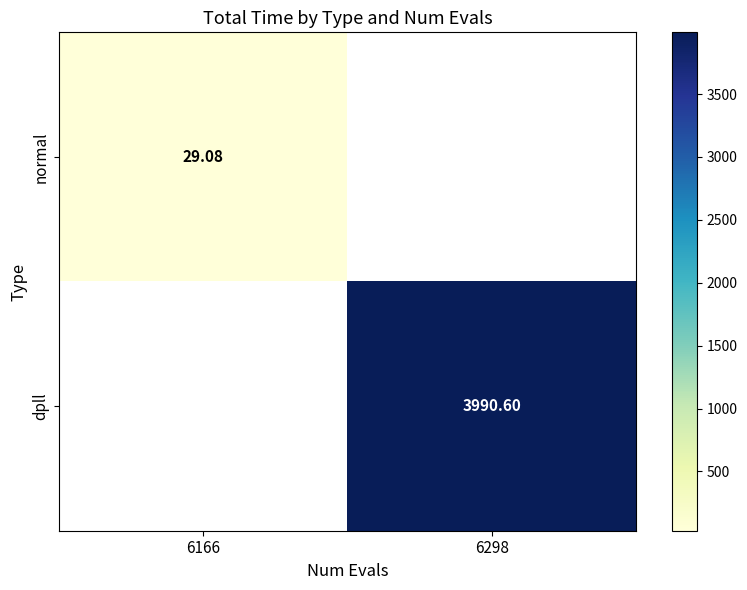

Count the number of data series in this chart.

2